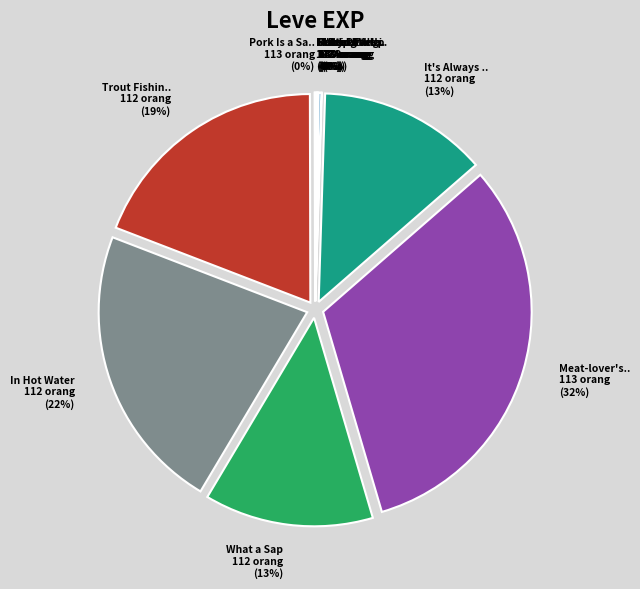

Count the number of slices in the pie.

12